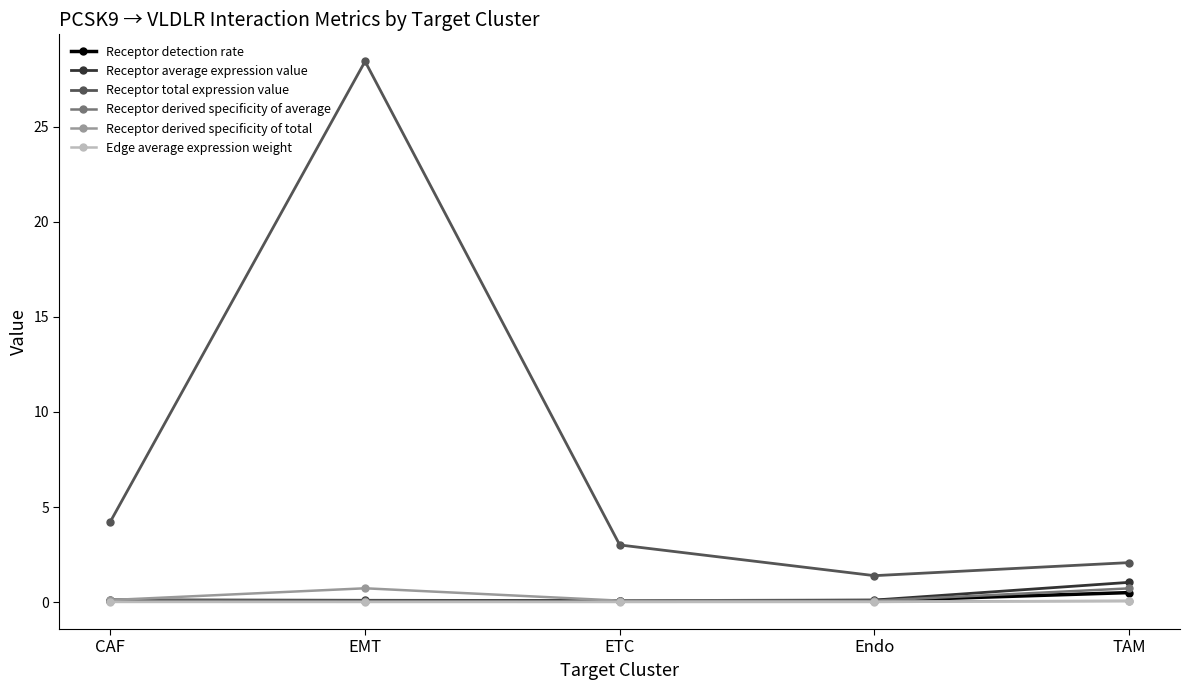

The value of Receptor average expression value at TAM is 1.0. True or false?

True